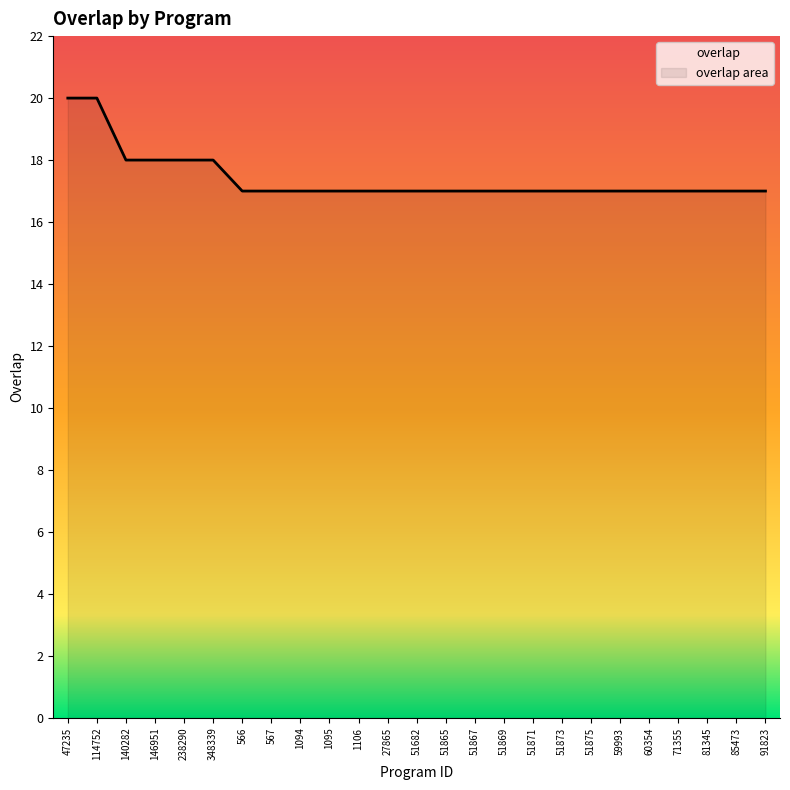

Count the values in the range 17 to 18.

23